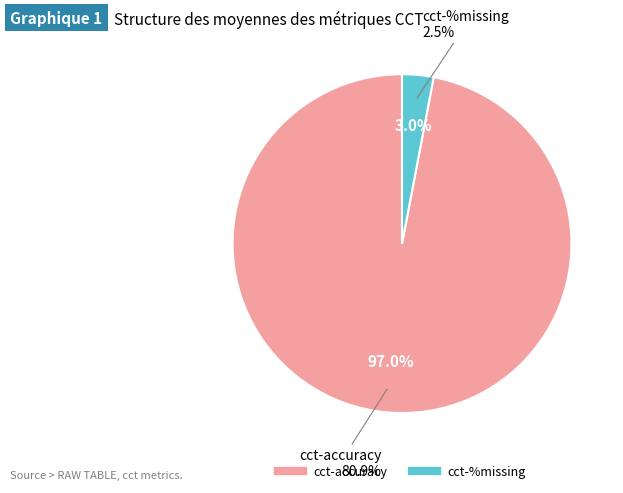

Combined, do cct-accuracy and cct-%missing account for over 50%?

Yes